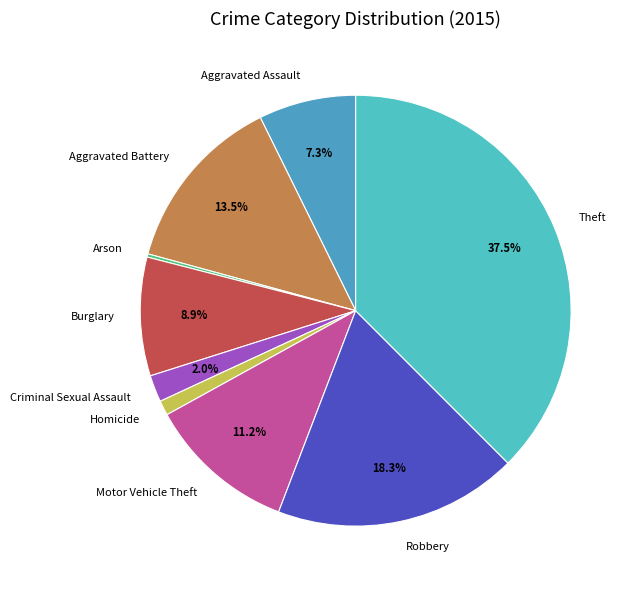

Which slice is the largest?

Theft